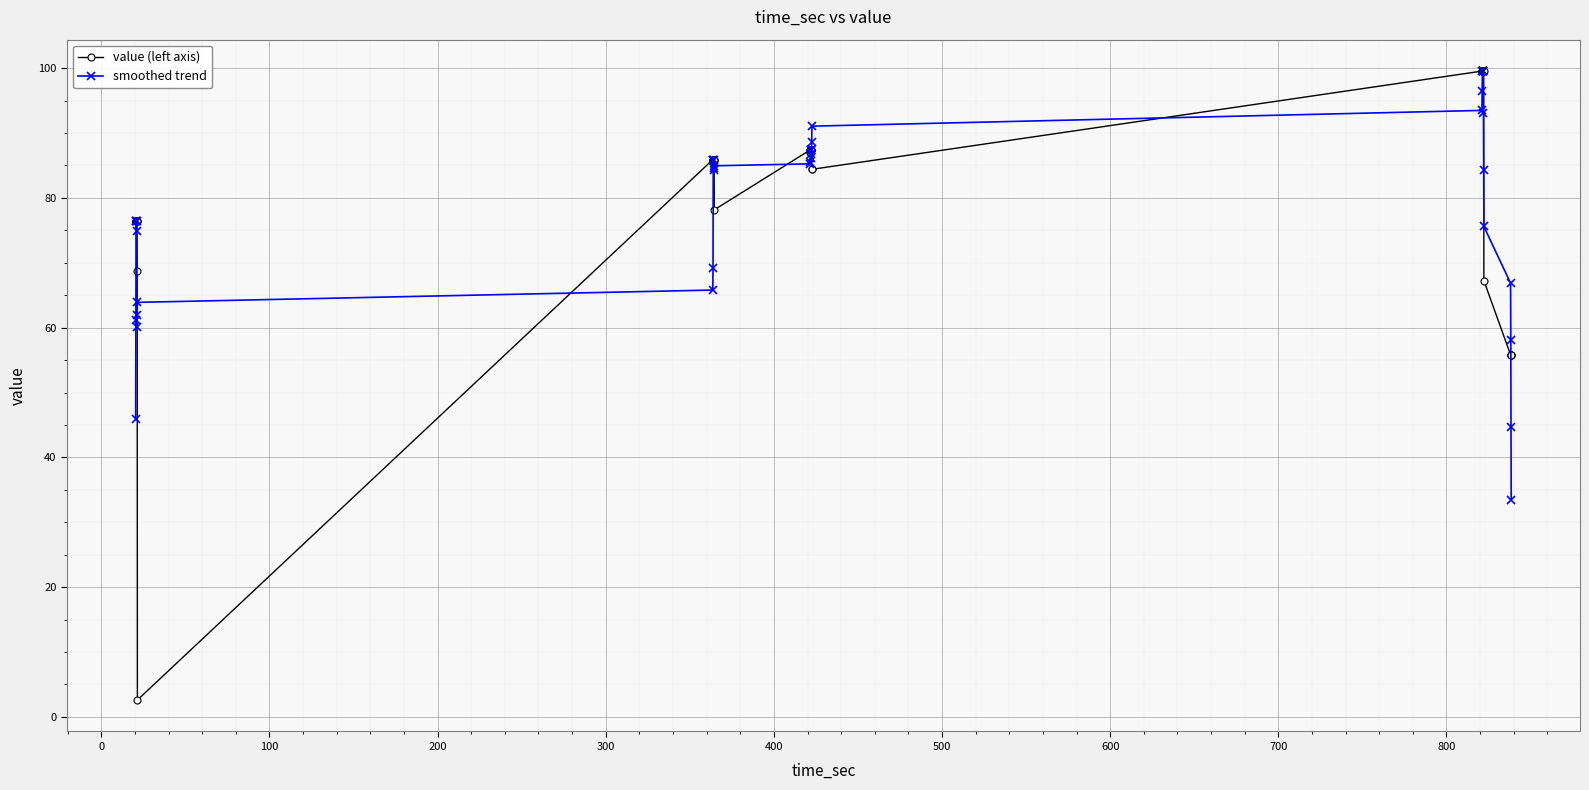

After their last crossing, which series has the higher values: value (left axis) or smoothed trend?

value (left axis)